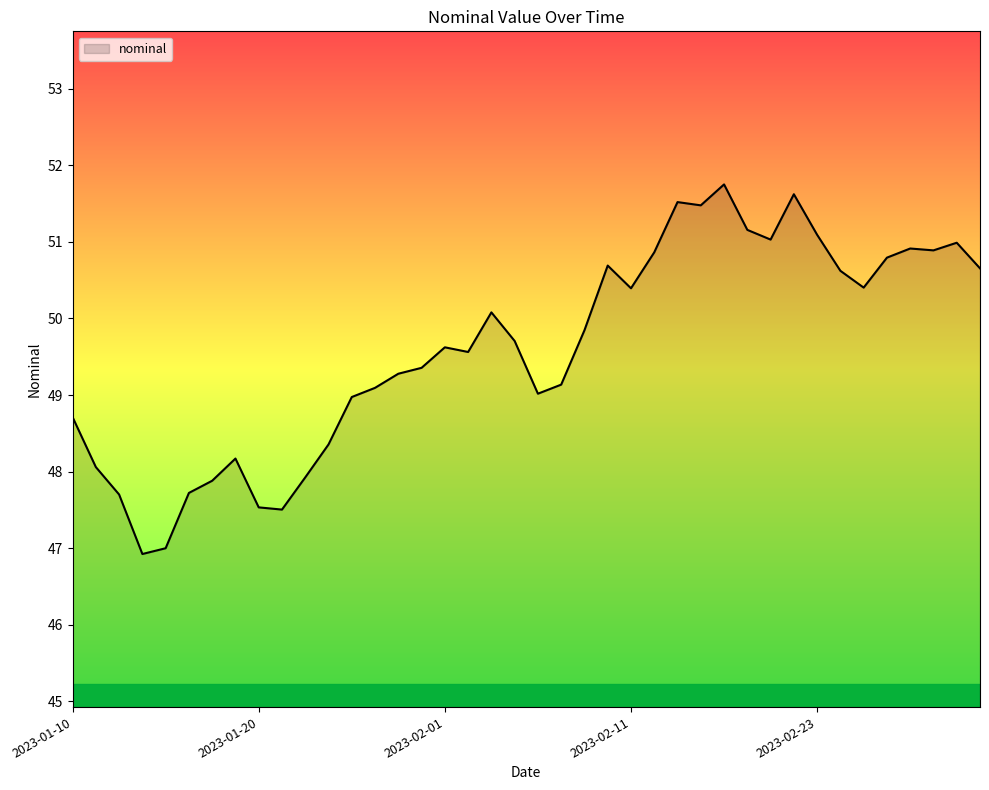

What is the greatest value displayed?

51.8